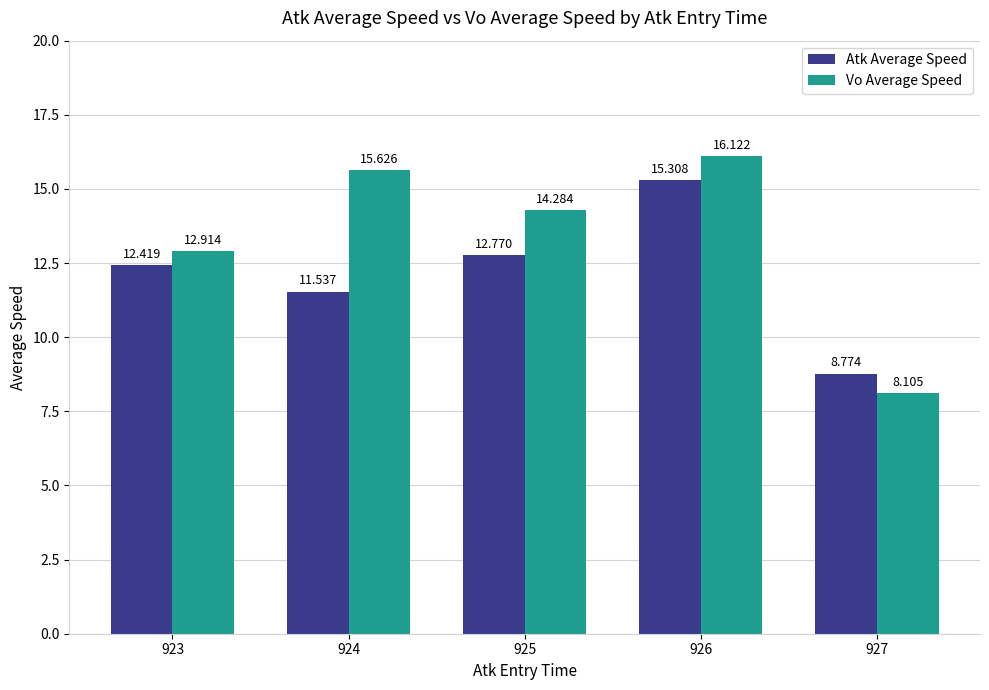

List the labels in order of Atk Average Speed value, largest first.

926, 925, 923, 924, 927